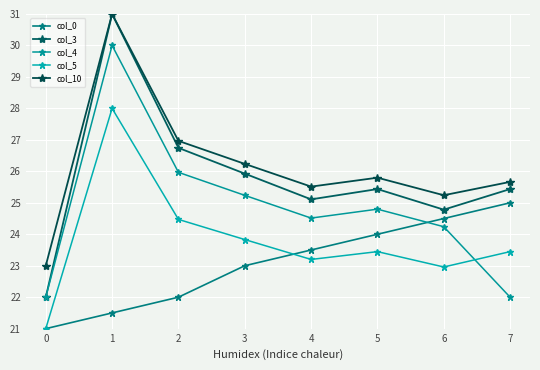

Reading left to right, extract all data points from this chart.

col_0: 21.0	21.5	22.0	23.0	23.5	24.0	24.5	25.0
col_3: 22.0	31.0	26.7	25.9	25.1	25.4	24.8	25.4
col_4: 22.0	30.0	26.0	25.2	24.5	24.8	24.2	22.0
col_5: 21.0	28.0	24.5	23.8	23.2	23.4	23.0	23.4
col_10: 23.0	31.0	27.0	26.2	25.5	25.8	25.2	25.7